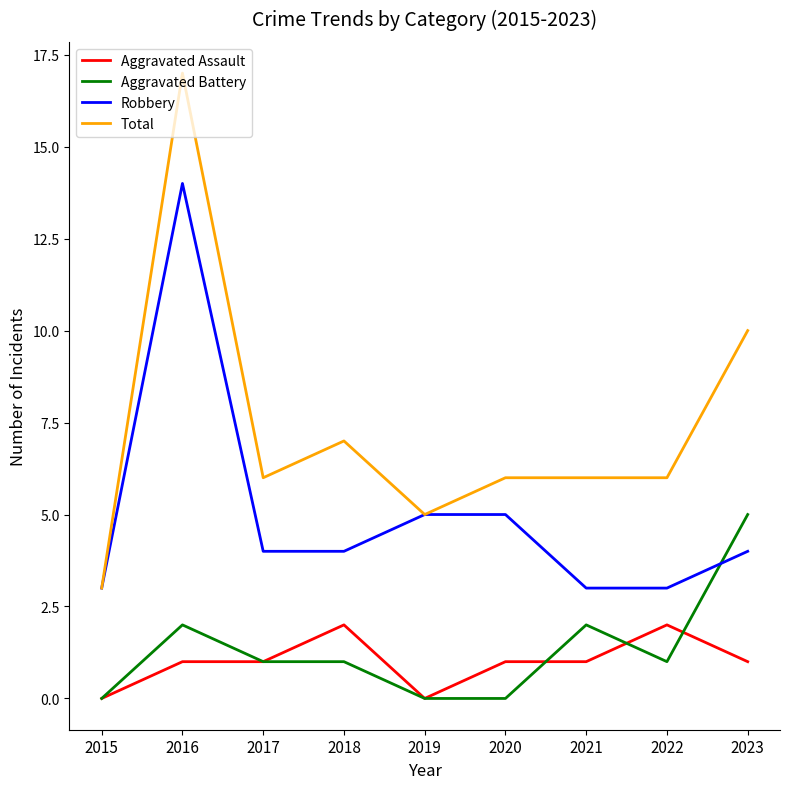

Between 2016 and 2023, which series saw the biggest shift?

Robbery